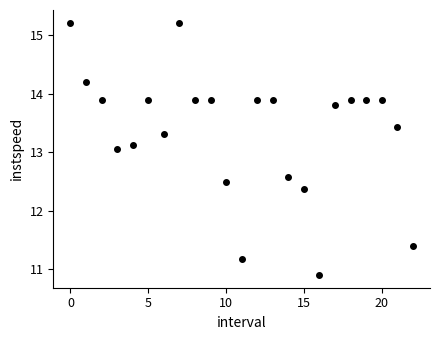

What is the range of Y values (max minus min)?

4.3